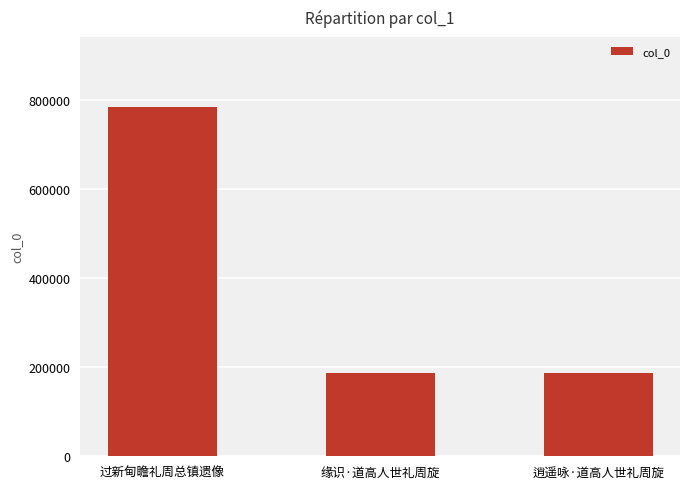

How many distinct data groups are displayed?

1